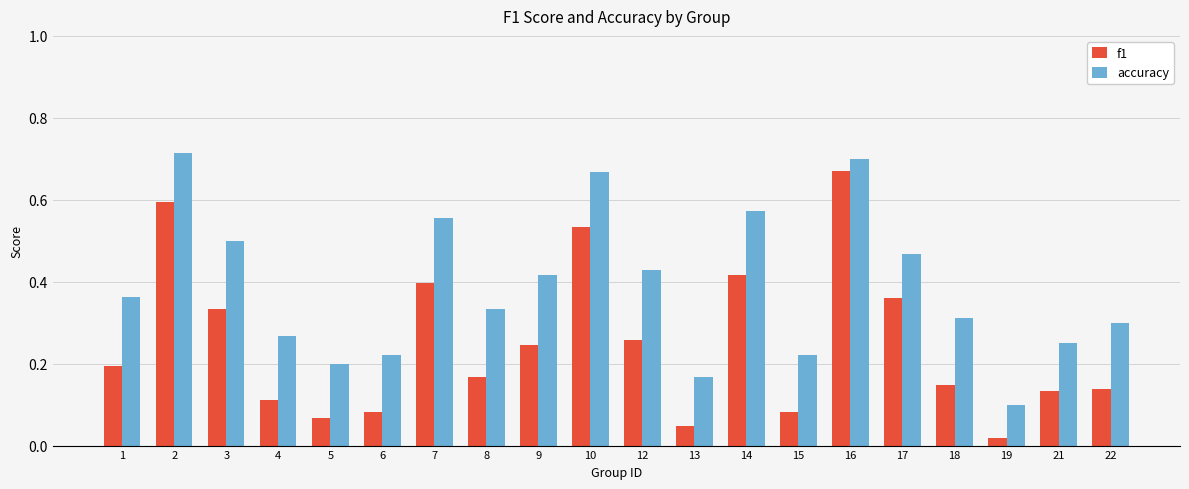

What is the sum of the accuracy values at 14 and 1?

0.9